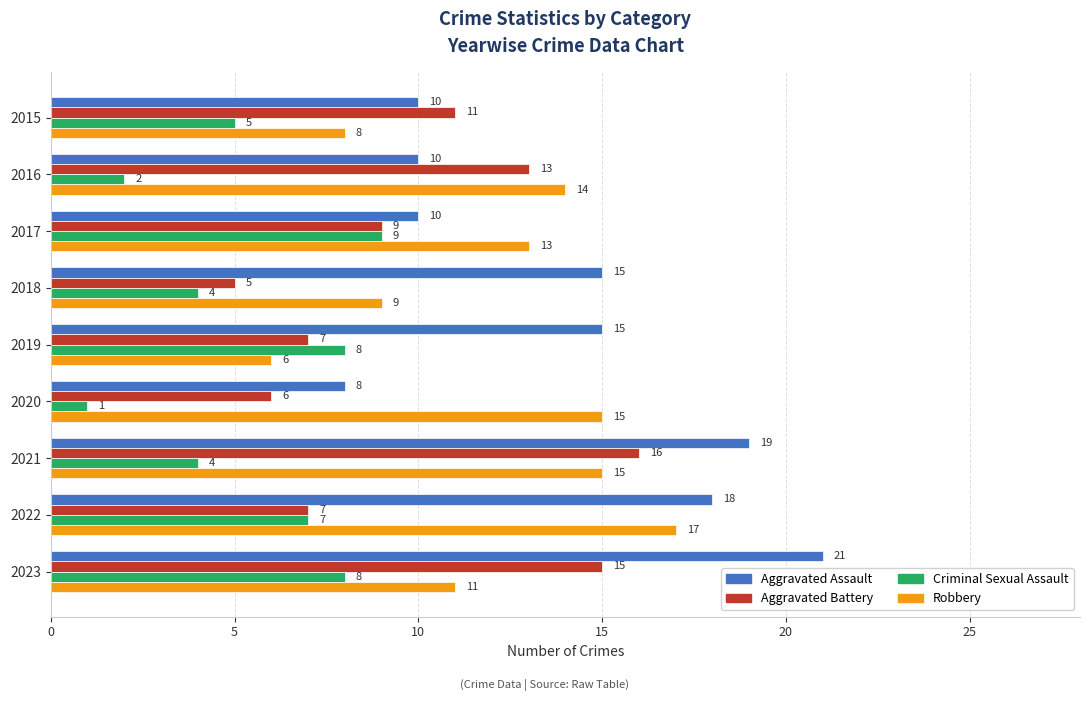

Where is Robbery nearest to the value 11?

2023